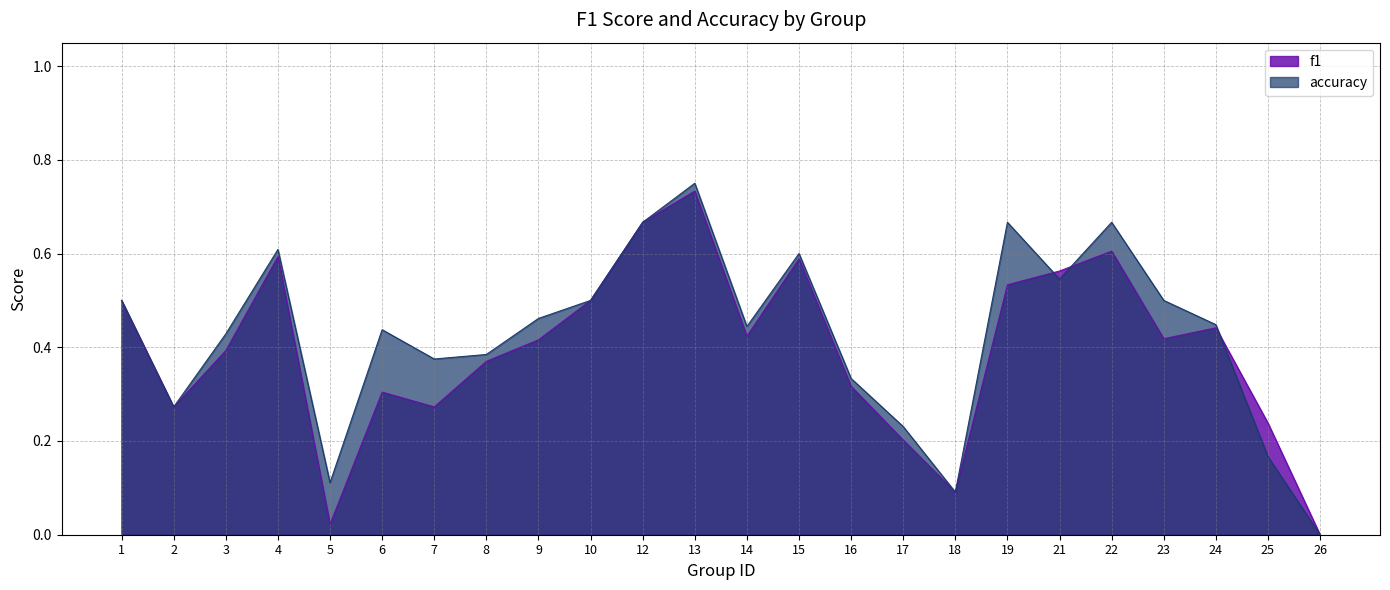

List the series in order of their overall mean, highest first.

accuracy, f1